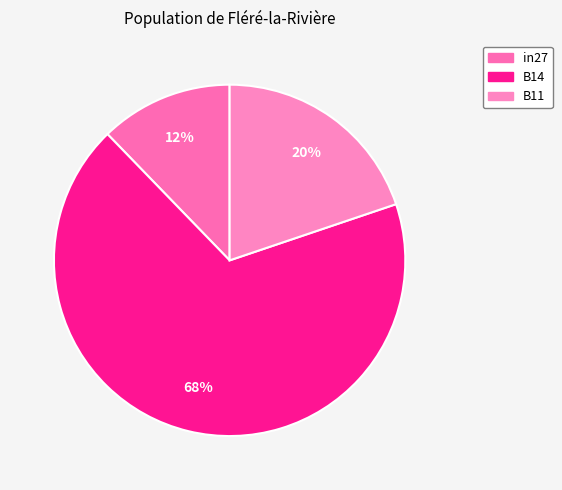

What percentage is the B14 slice, to the nearest percent?

68%